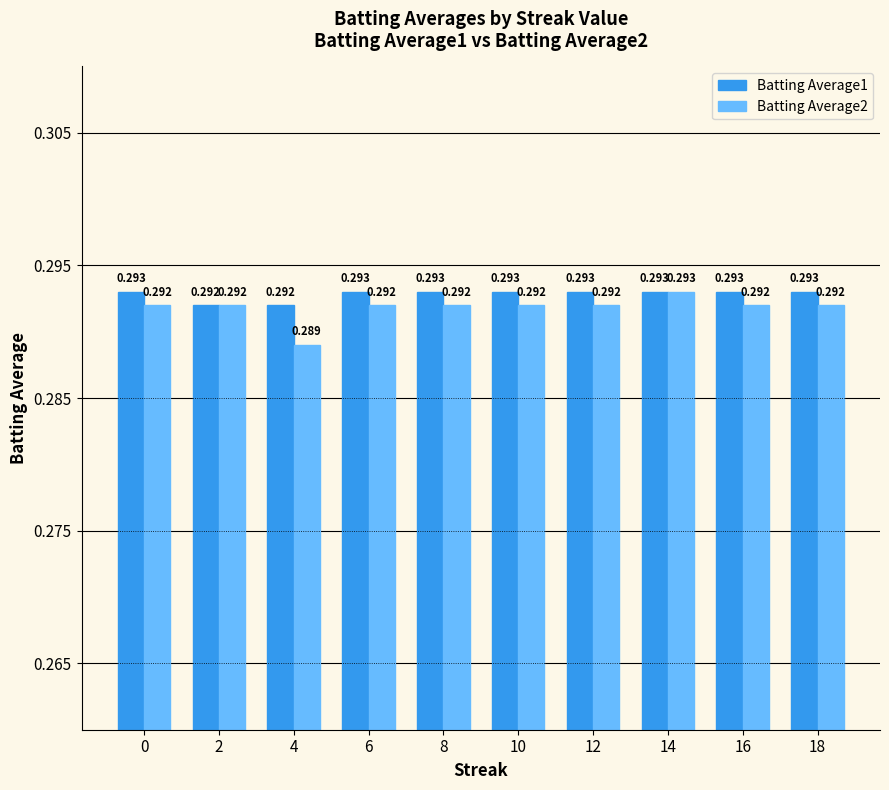

Is the value of Batting Average1 at 2 greater than the value of Batting Average2 at 14?

No